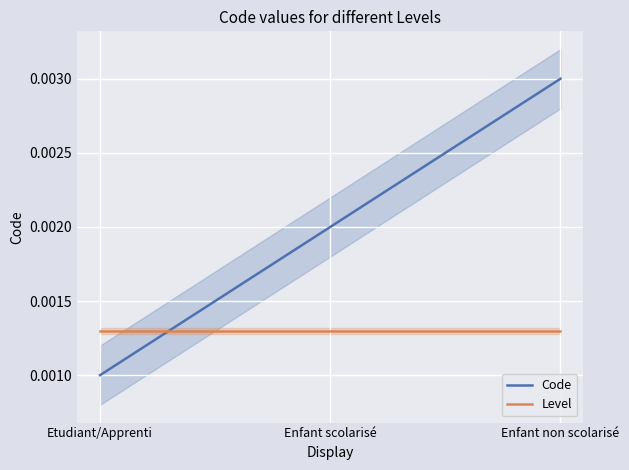

Rank the categories by Code value from lowest to highest.

Etudiant/Apprenti, Enfant scolarisé, Enfant non scolarisé